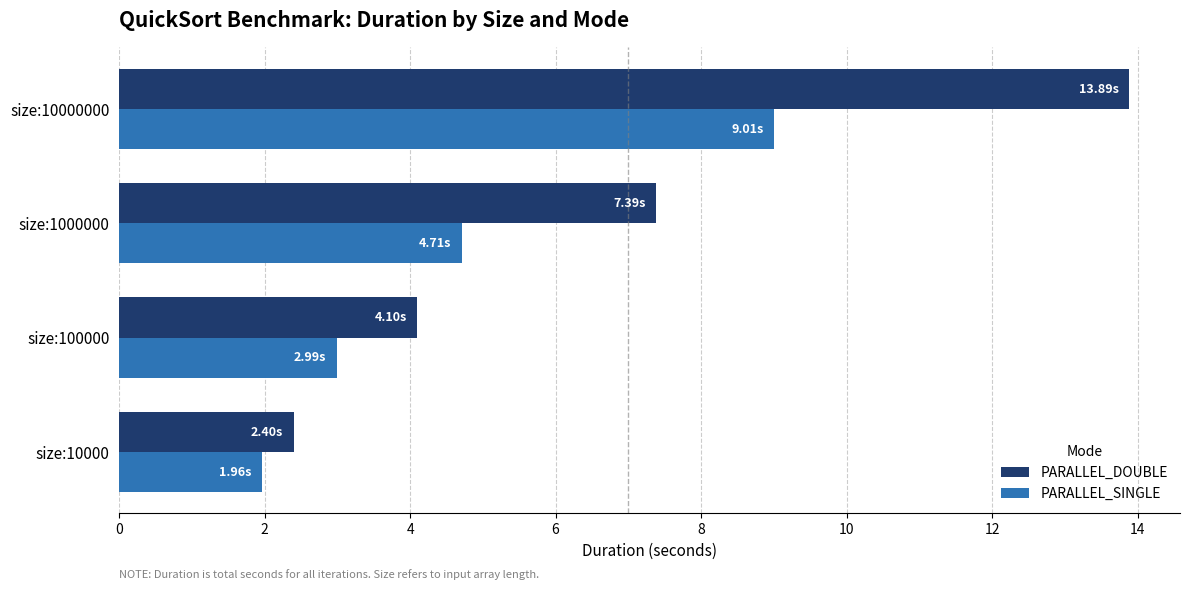

Which series has the widest spread of values?

PARALLEL_DOUBLE